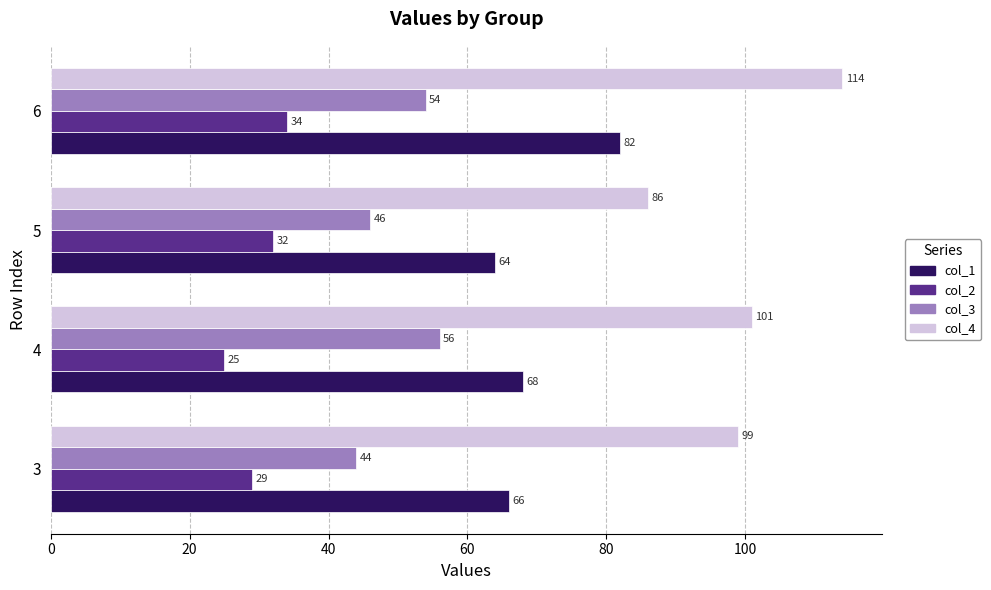

Count the number of categories in the chart.

4